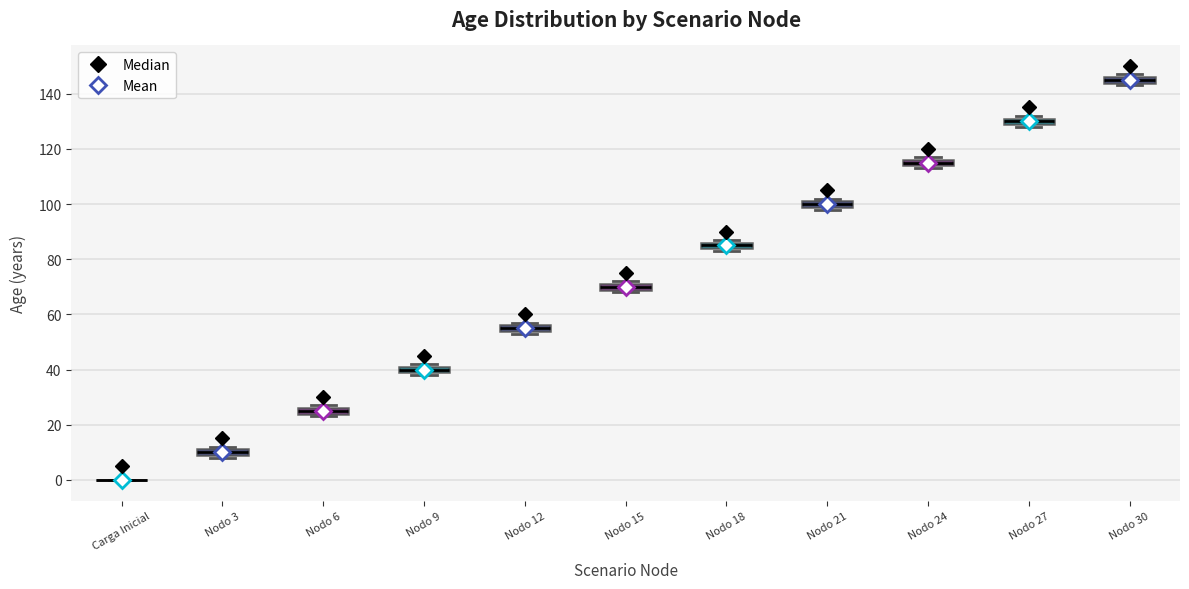

Where is the upper edge of the box for Nodo 30 on the y-axis? The values are not printed on the chart, so give them approximately, as read against the axis.

146